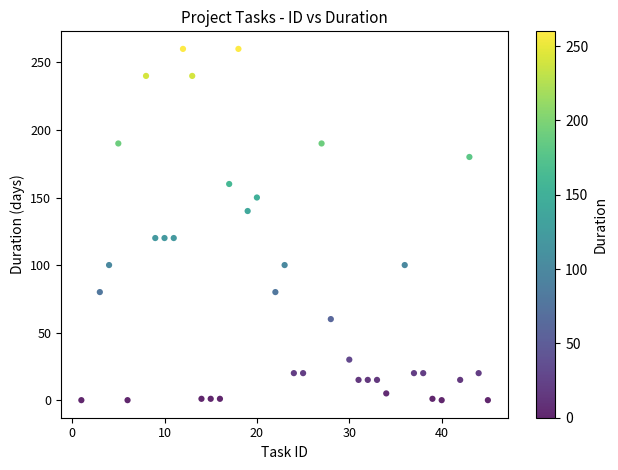

What is the range of X values (max minus min)?

44